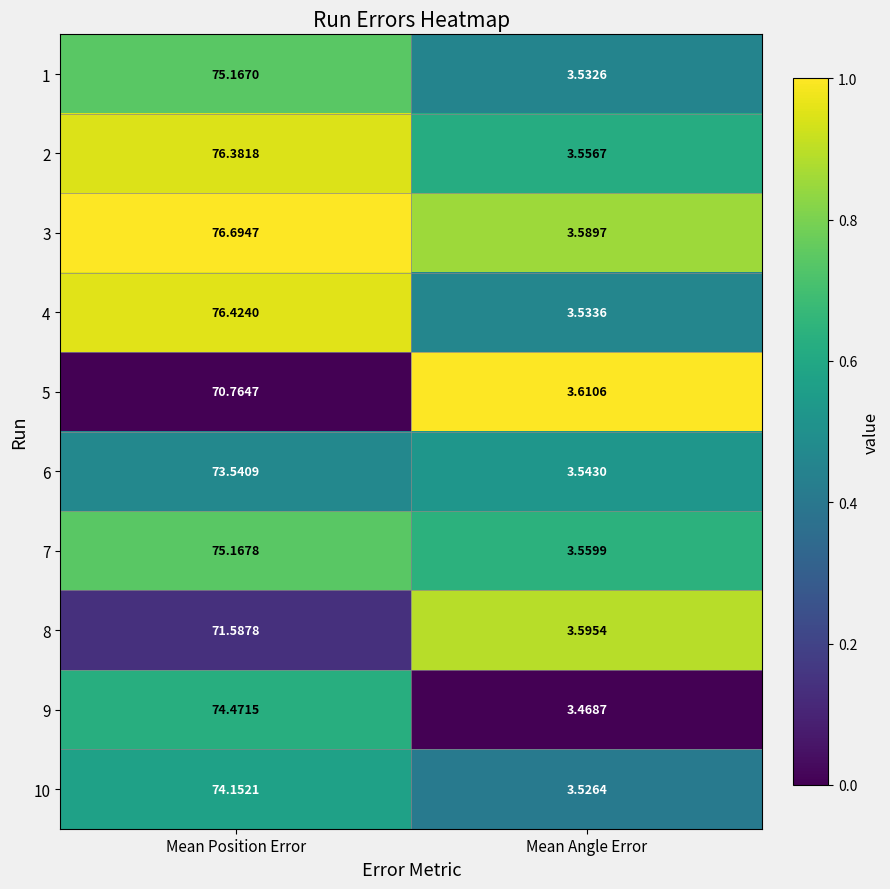

Is the value of 1 at Mean Position Error greater than the value of 8 at Mean Angle Error?

Yes